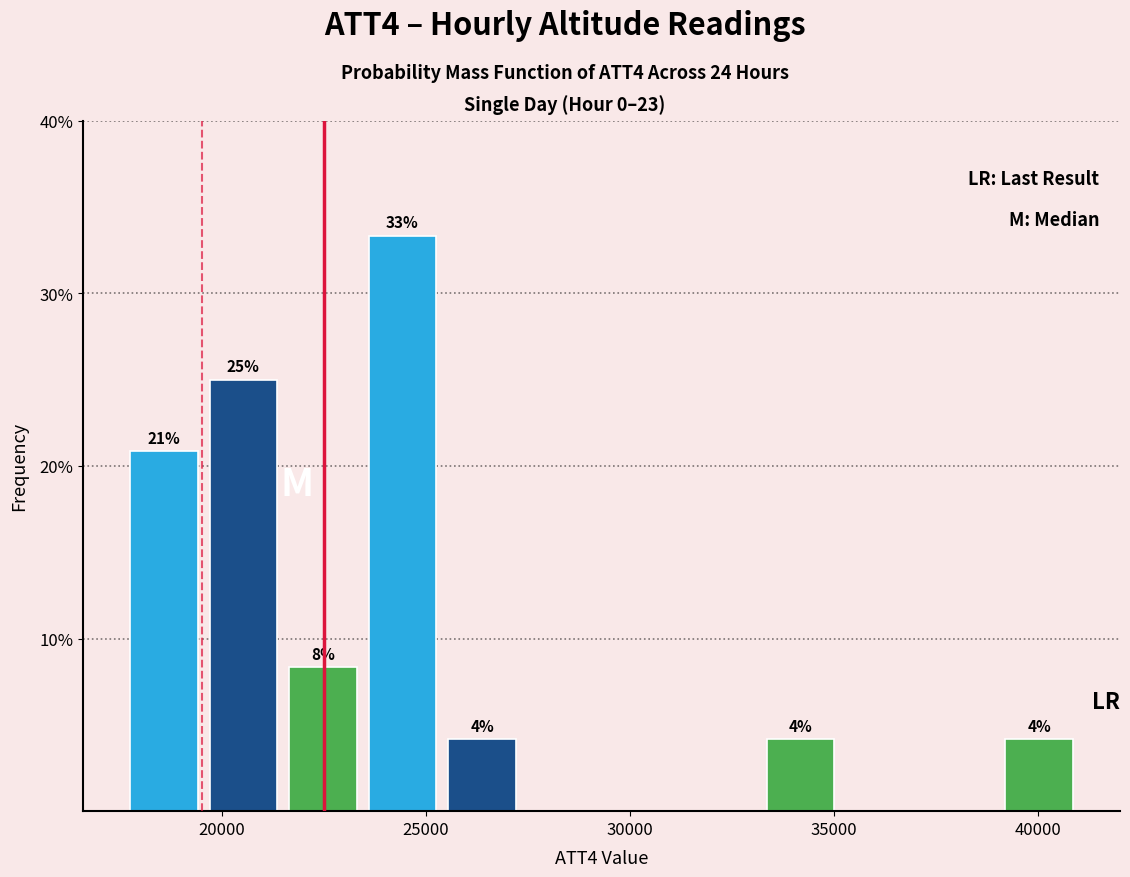

Around what value on the x-axis is the tallest bar? Give the approximate position of its centre, as read against the axis.

24500